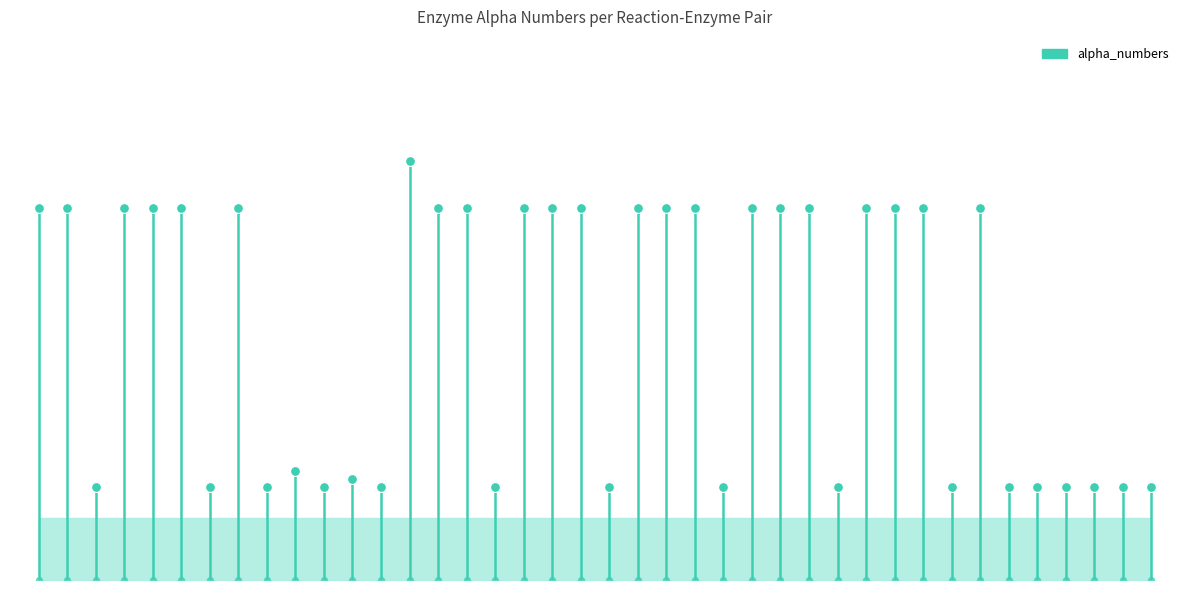

Which has a higher value, 15 or 28?

15